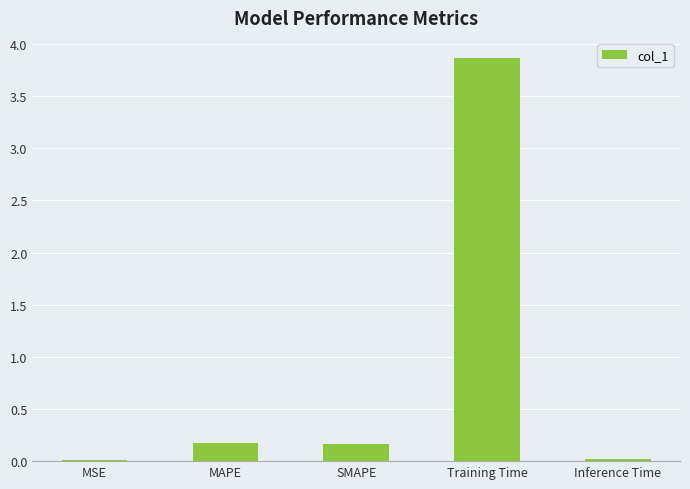

What is the sum of the values at SMAPE and MSE?

0.2